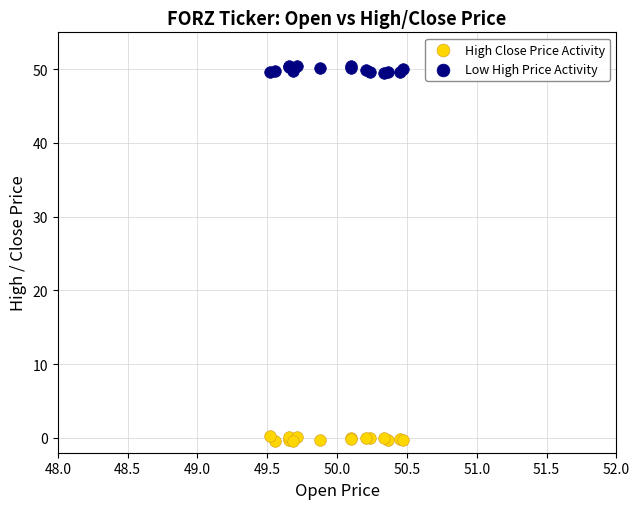

Which series has the widest spread of Y values?

Low High Price Activity